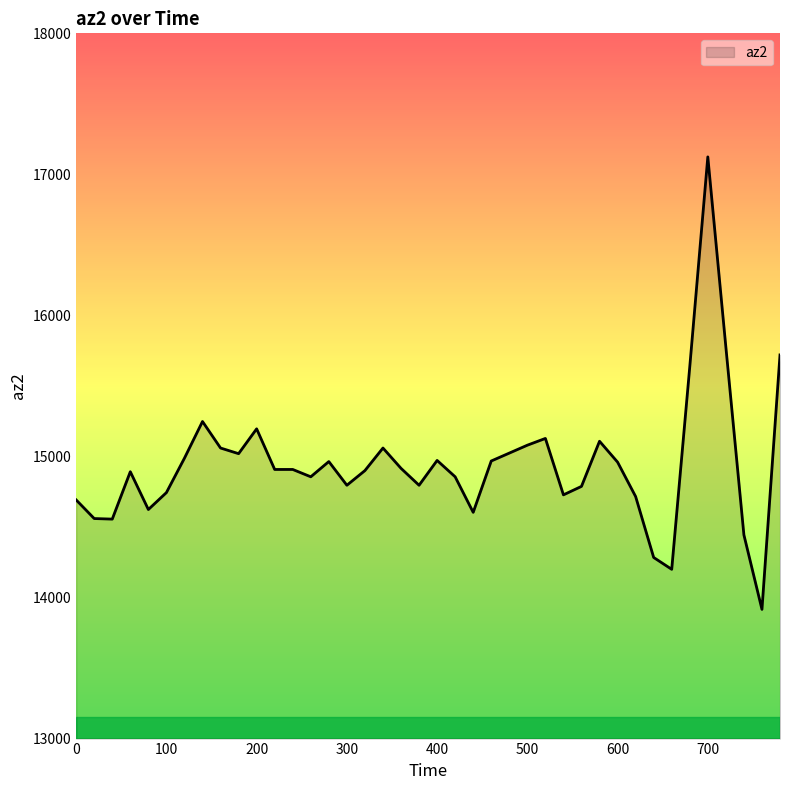

What is the average value?

14943